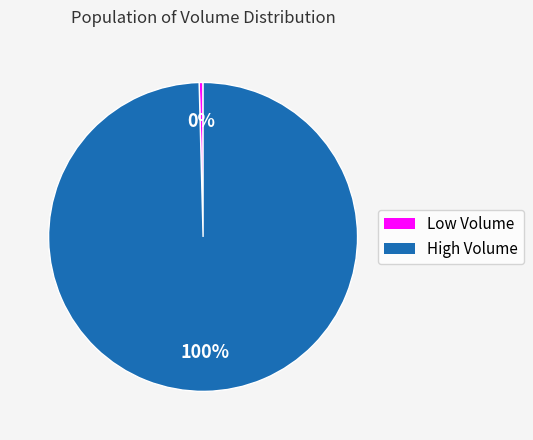

To the nearest percent, what is the average slice percentage?

50%